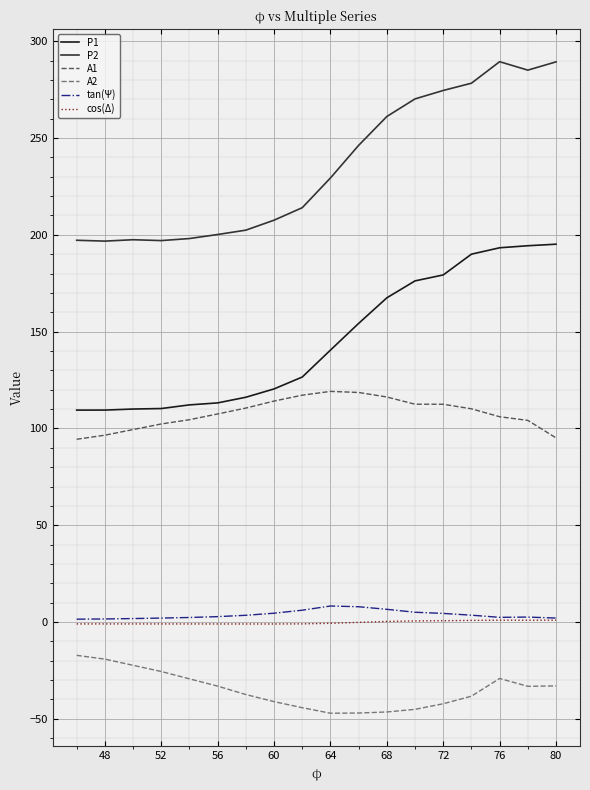

How many categories are shown in the chart?

18